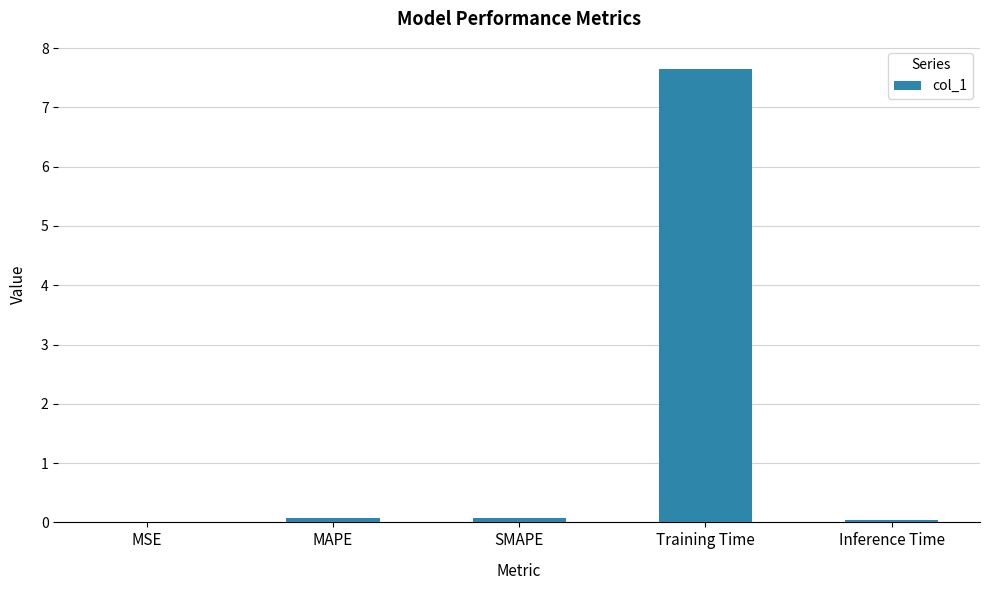

True or false: the data shows 0.0 at Inference Time.

True